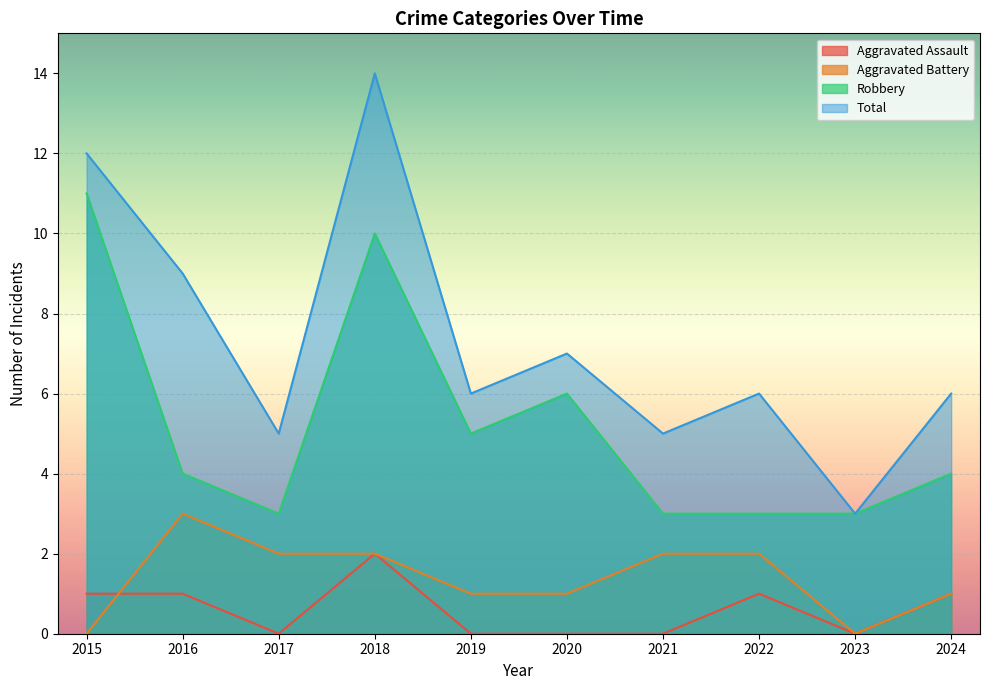

What are all the series names shown in the legend?

Aggravated Assault, Aggravated Battery, Robbery, Total